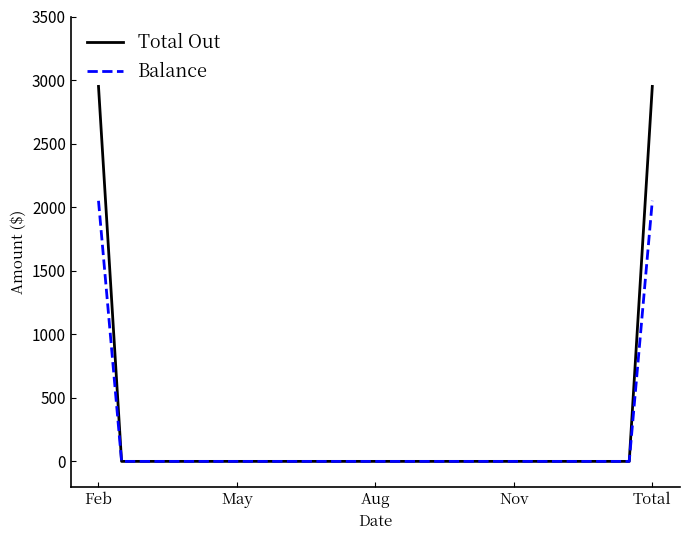

Which series has the largest total across all categories?

Total Out